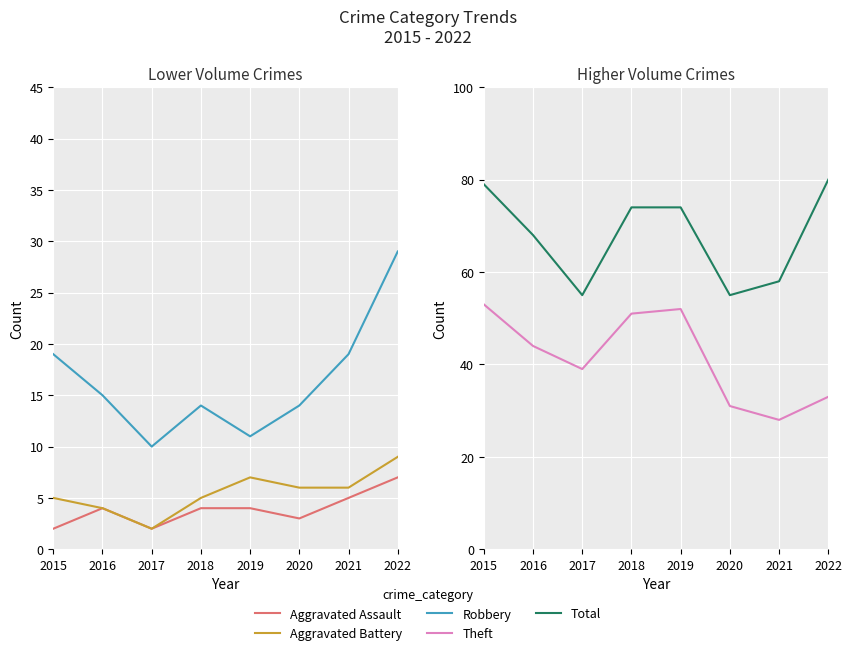

How many lines are shown in the chart?

5